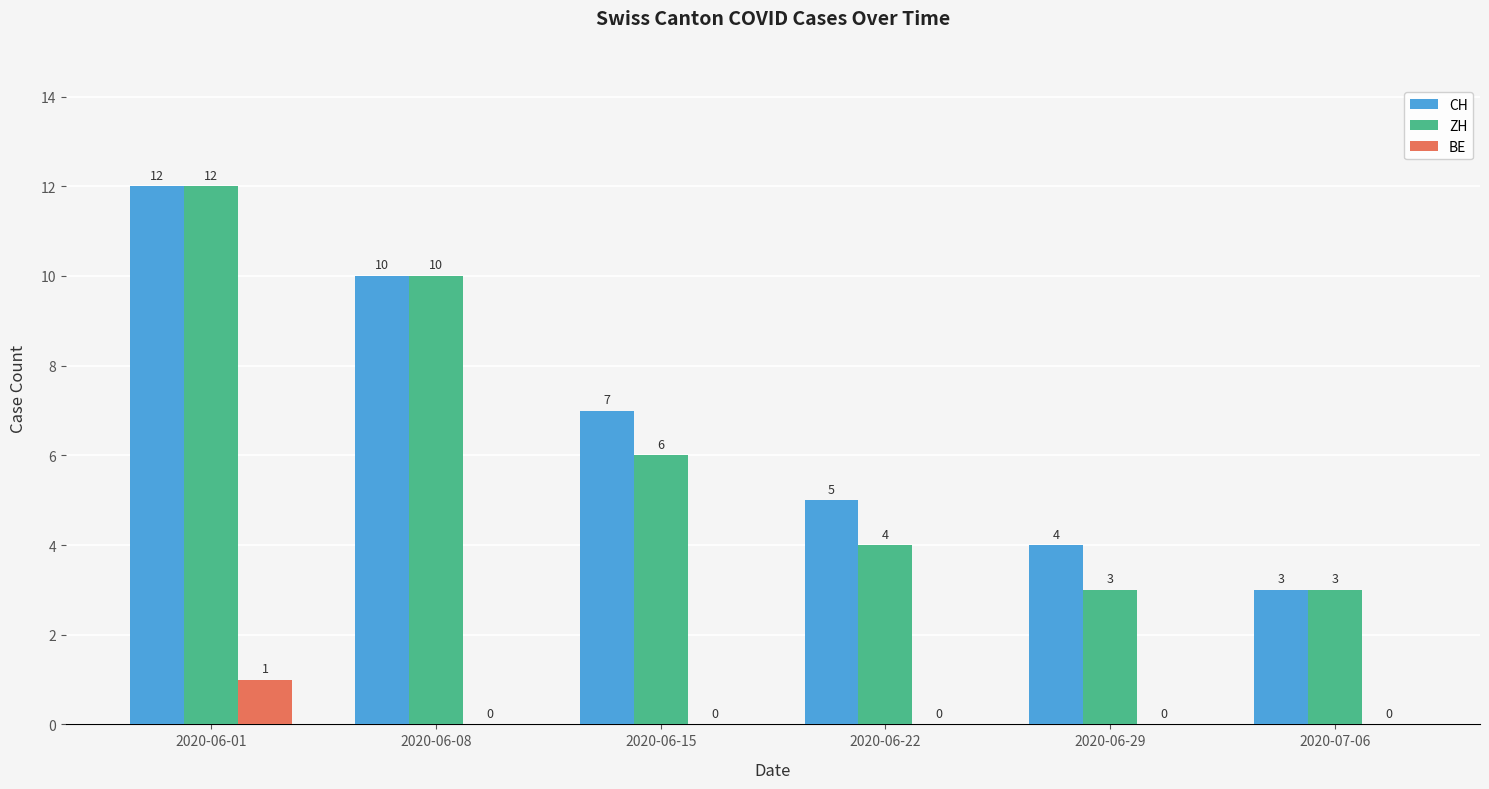

At which category is the sum across all series the highest?

2020-06-01